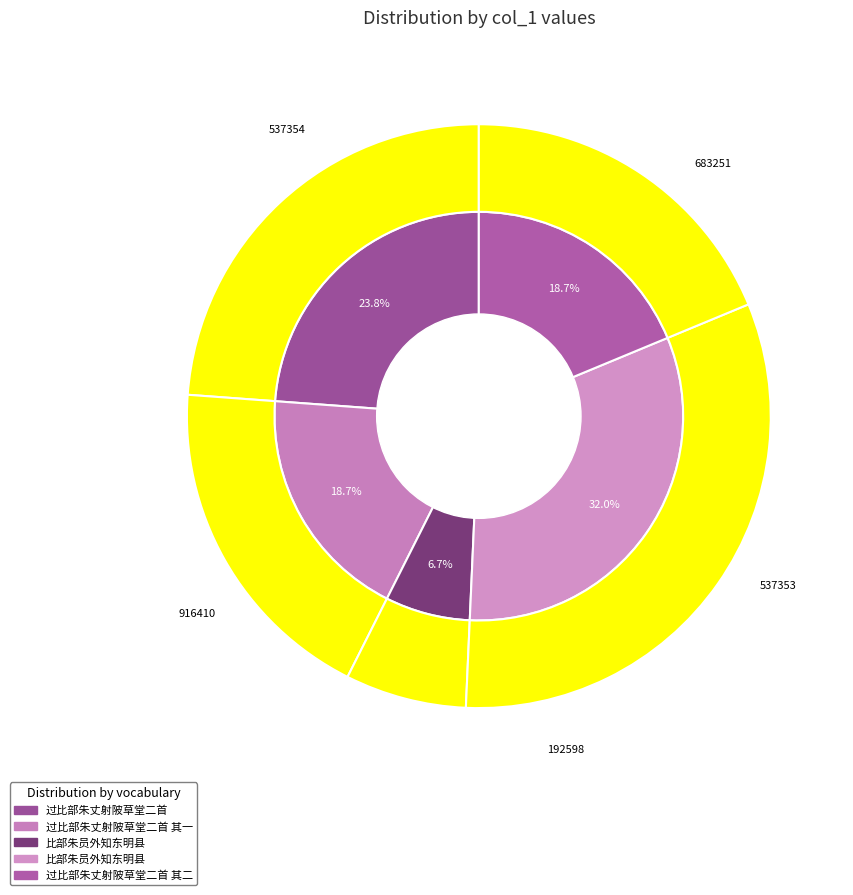

To the nearest percent, what portion does 过比部朱丈射陂草堂二首 其一 represent?

19%